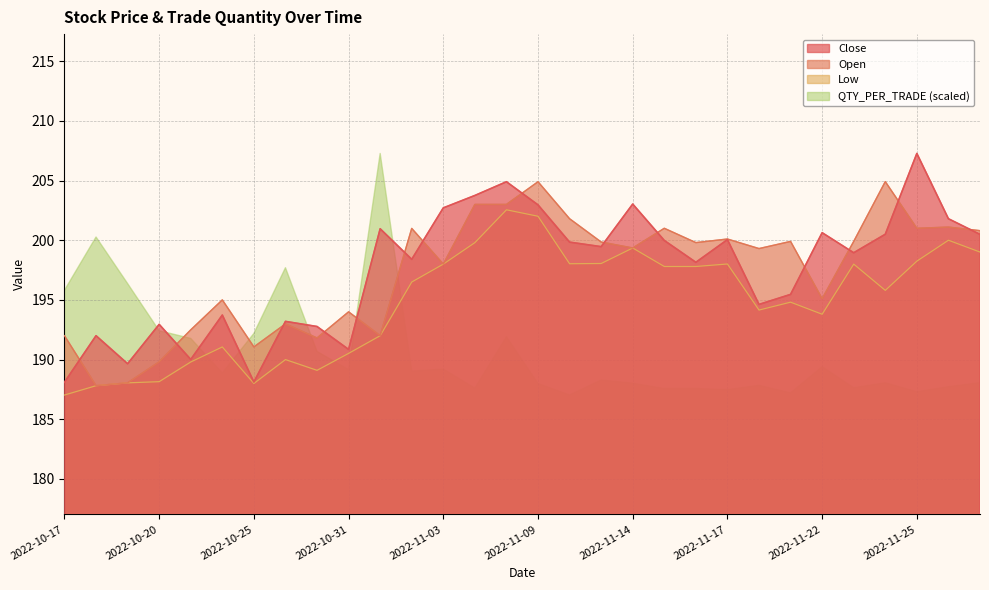

What position from the right is 17?

13